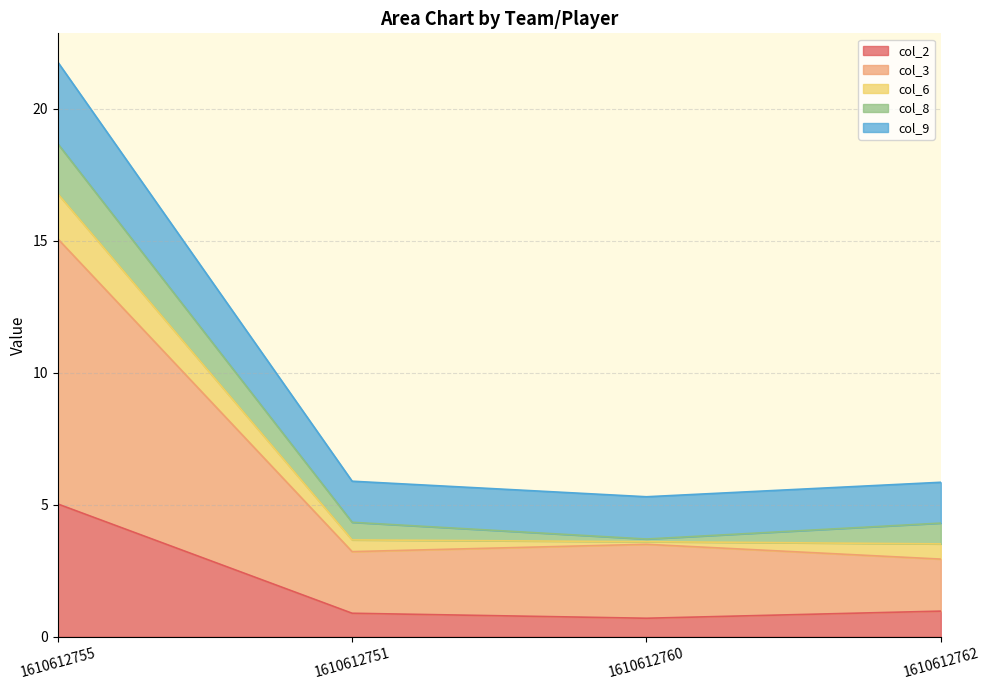

What is the lowest value of the col_2 series?

0.7